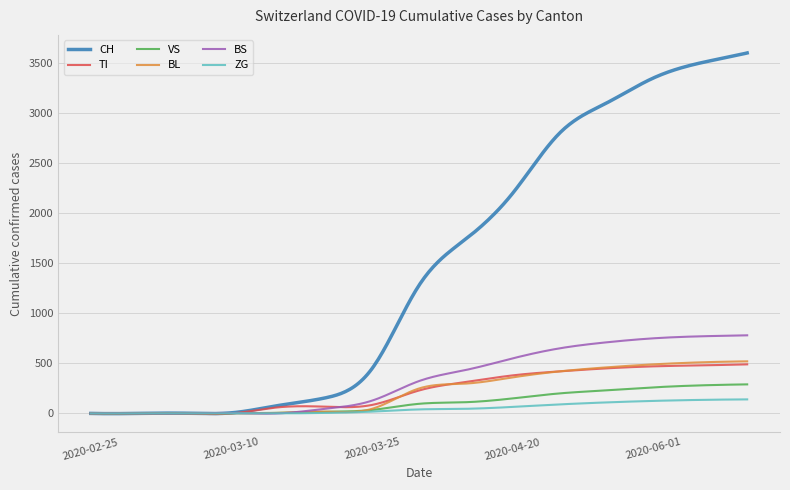

Which series has the widest spread of values?

CH